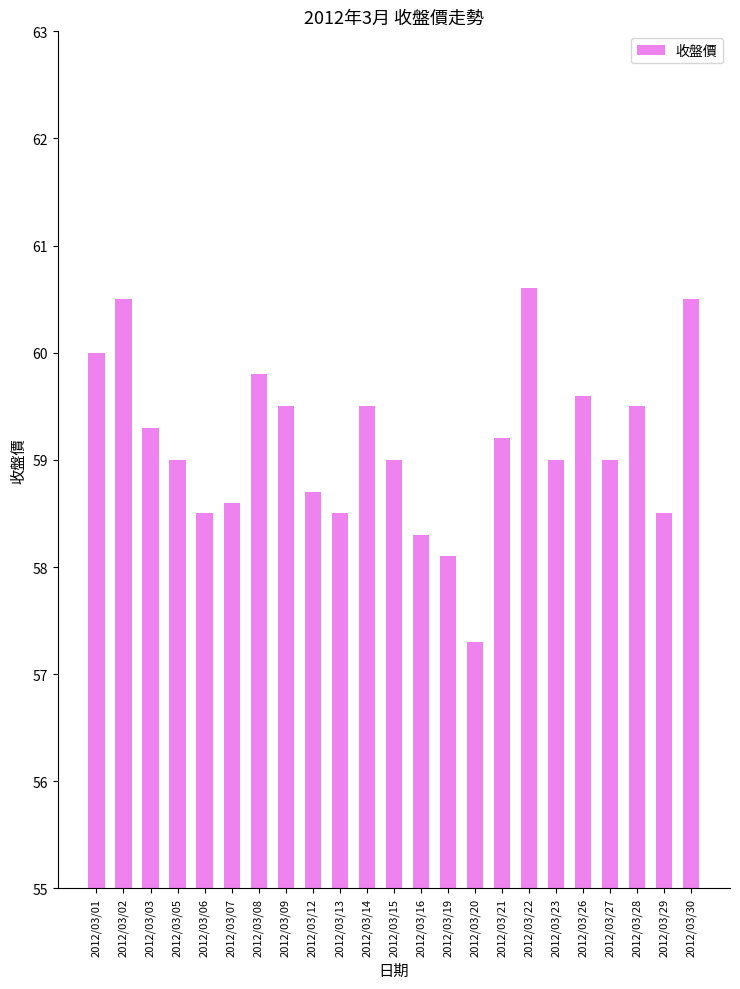

Which category has the lowest value across all series?

2012/03/20